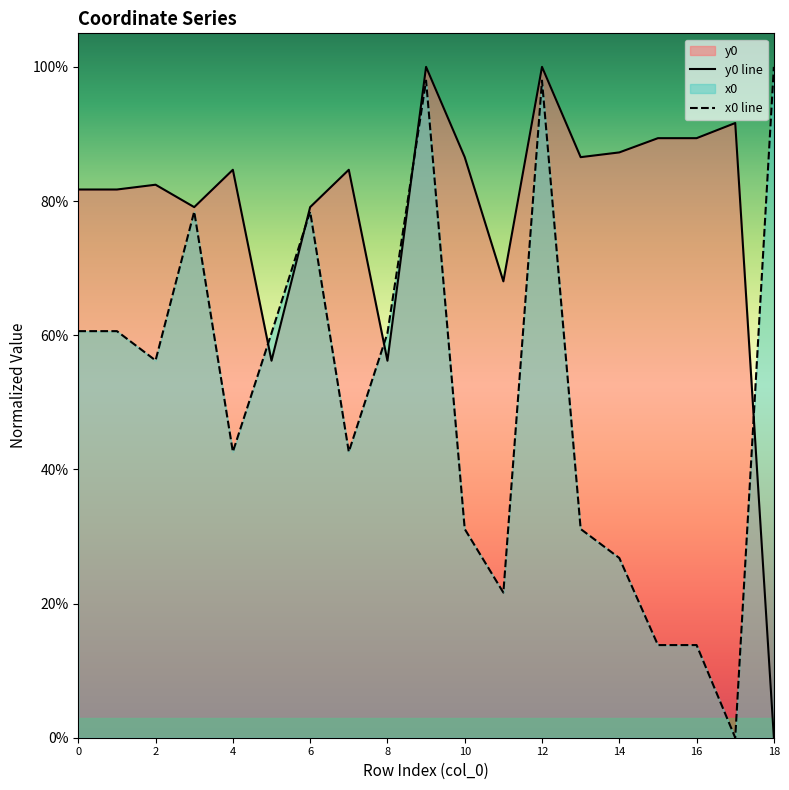

What is the value of the x0 point at the 14th from the left?

0.3